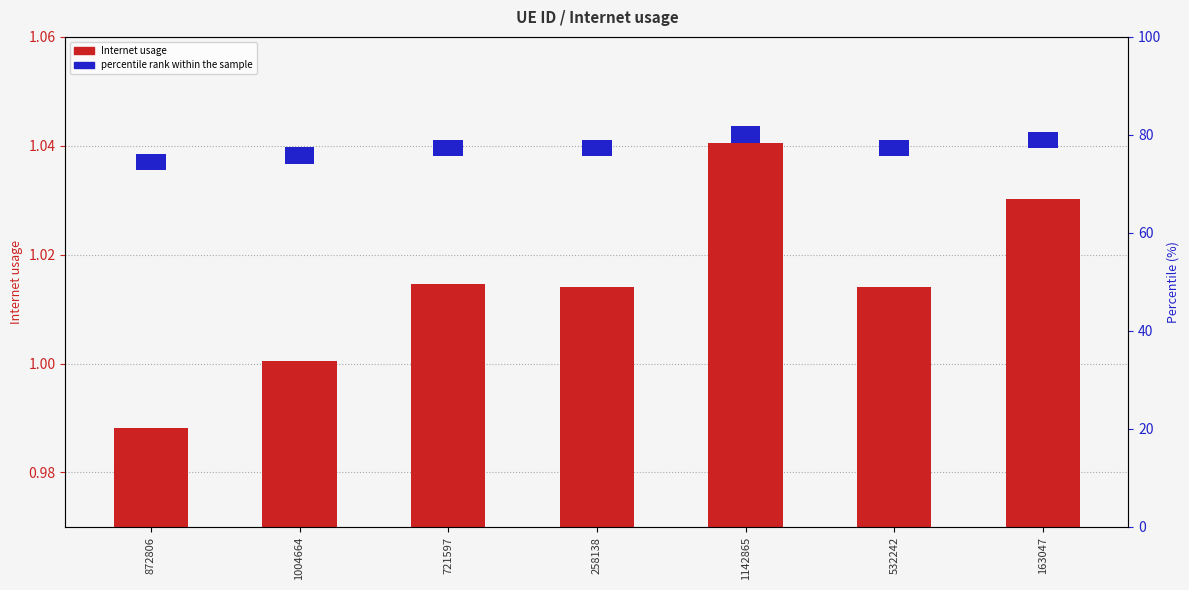

What is the label of the 5th bar from the left?

1142865